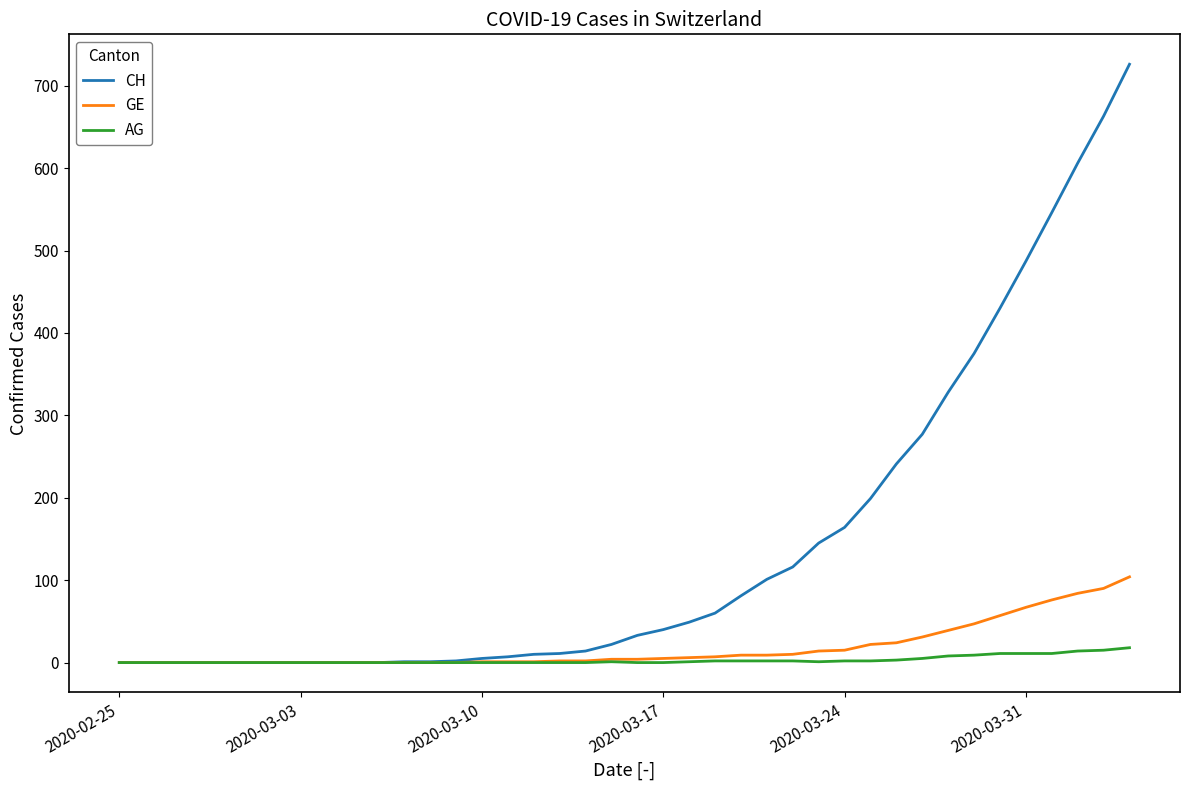

What is the maximum value for AG?

18